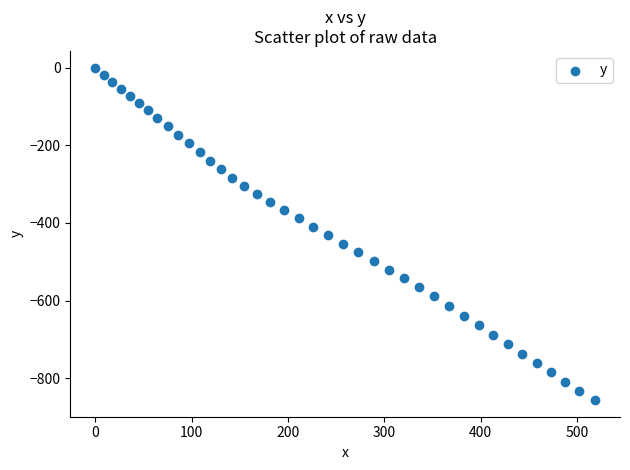

What is the range of Y values (max minus min)?

856.5